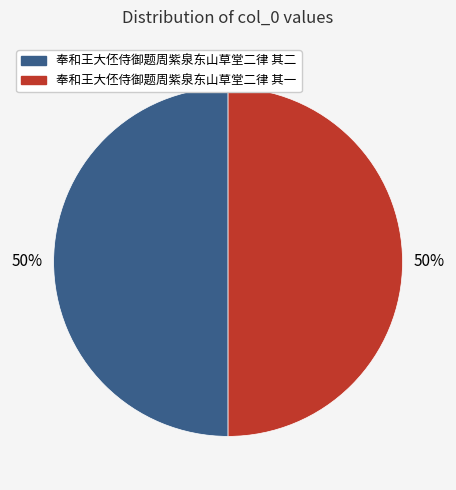

Approximately how many times larger is the value at 奉和王大伾侍御题周紫泉东山草堂二律 其一 compared to 奉和王大伾侍御题周紫泉东山草堂二律 其二?

1.0